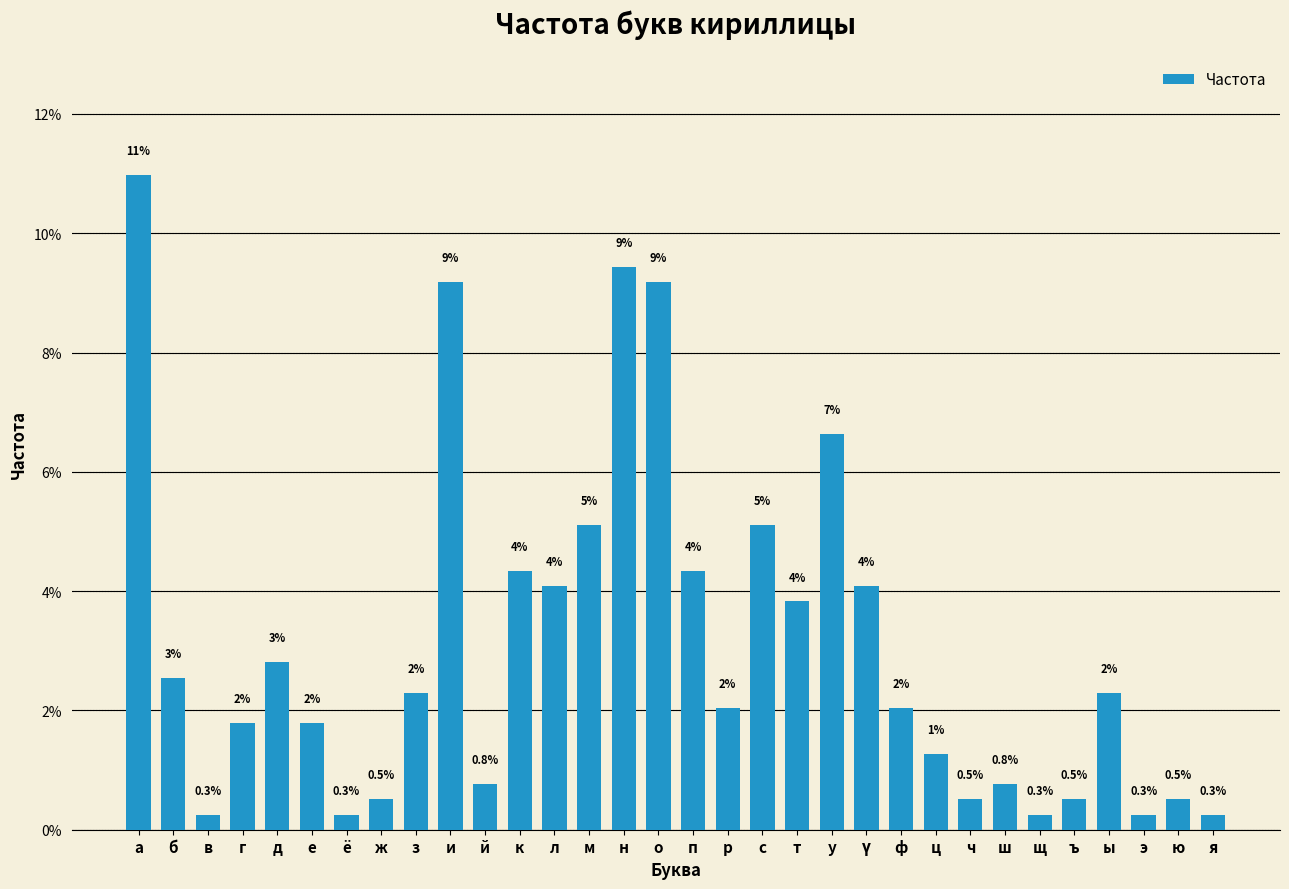

What is the value of the 13th bar from the left?

4.1